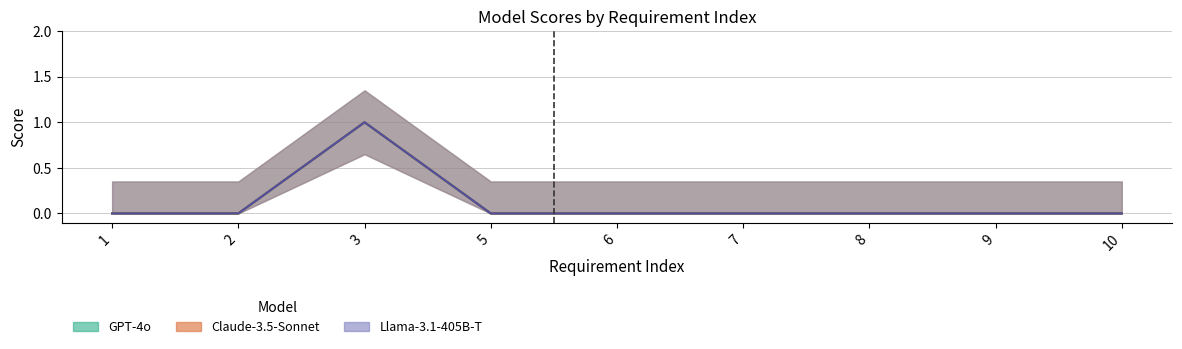

Count the number of categories in the chart.

9